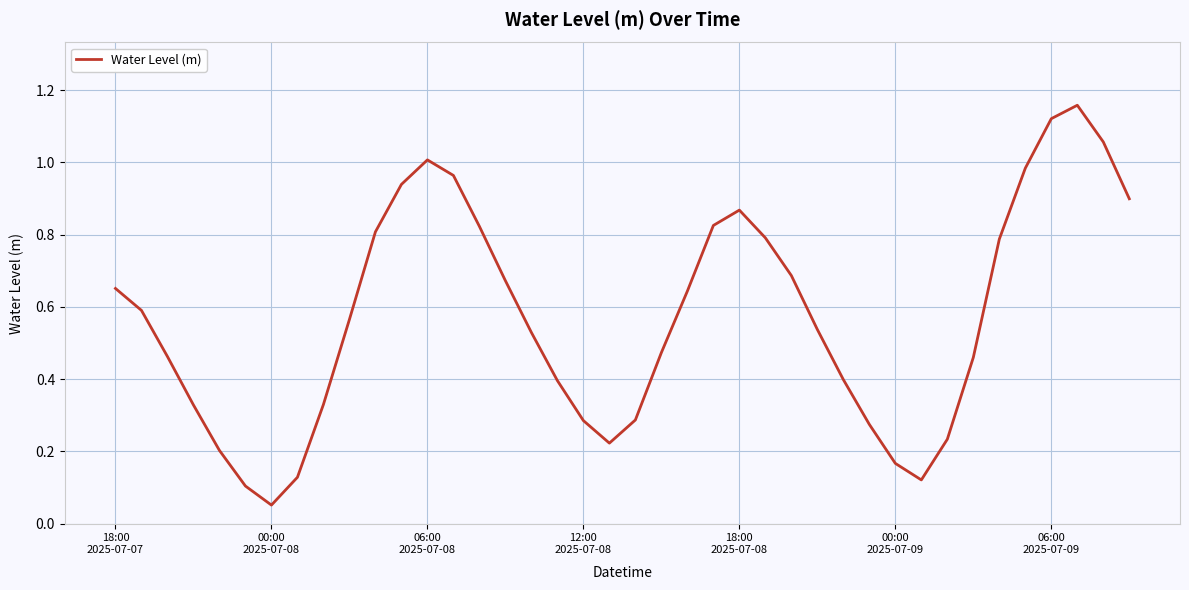

Does the chart display data point markers on the line(s)?

No